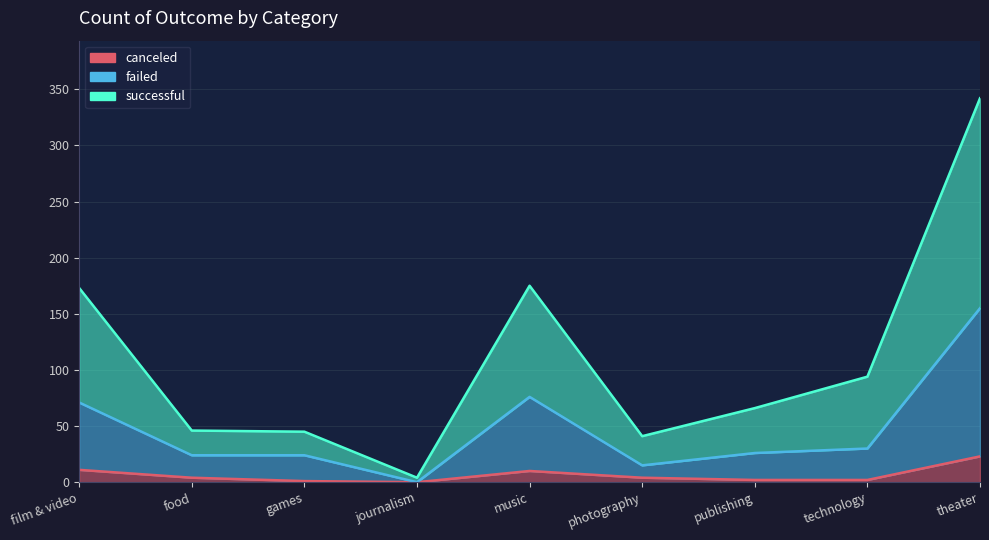

The value of successful at photography is 41. True or false?

True